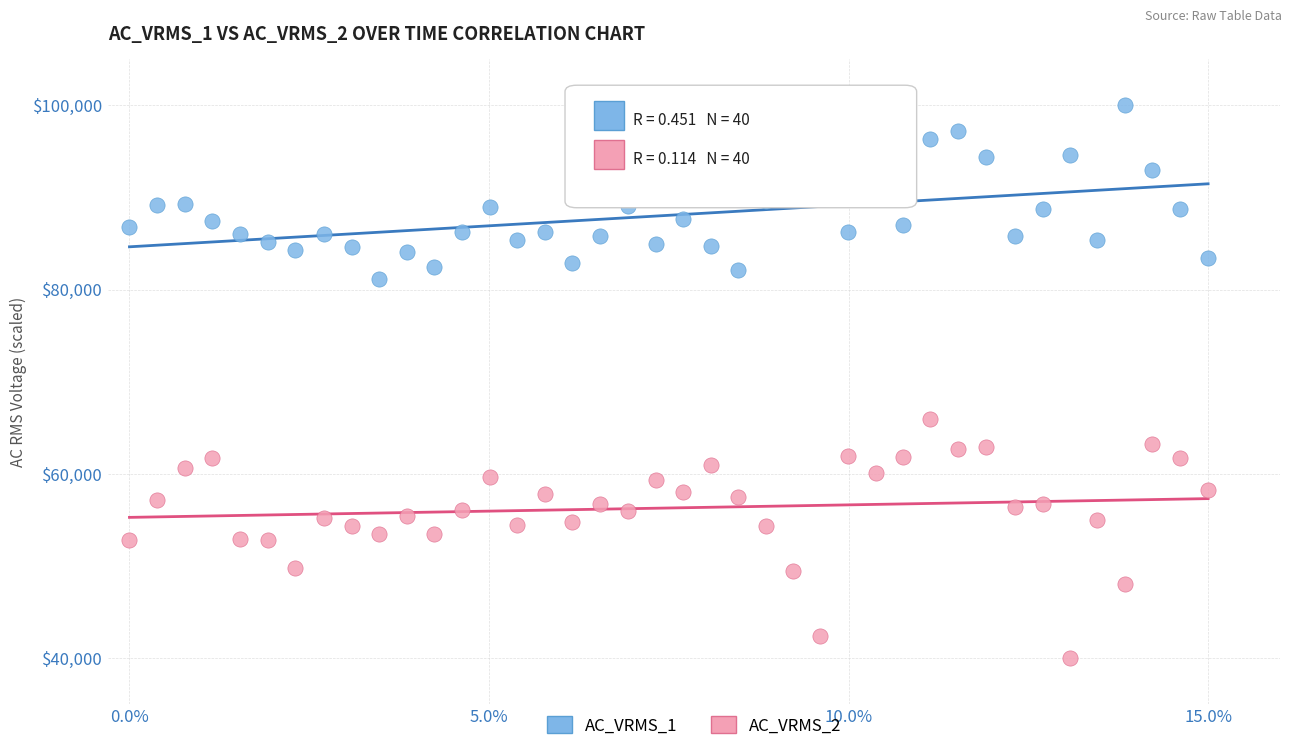

Which series has the widest spread of Y values?

AC_VRMS_2